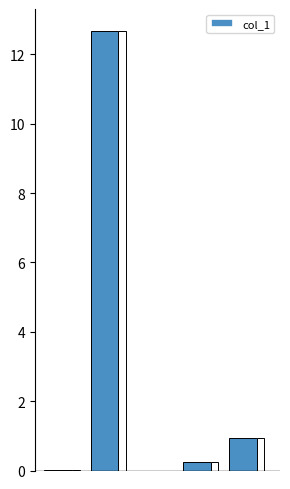

How many distinct data groups are displayed?

1